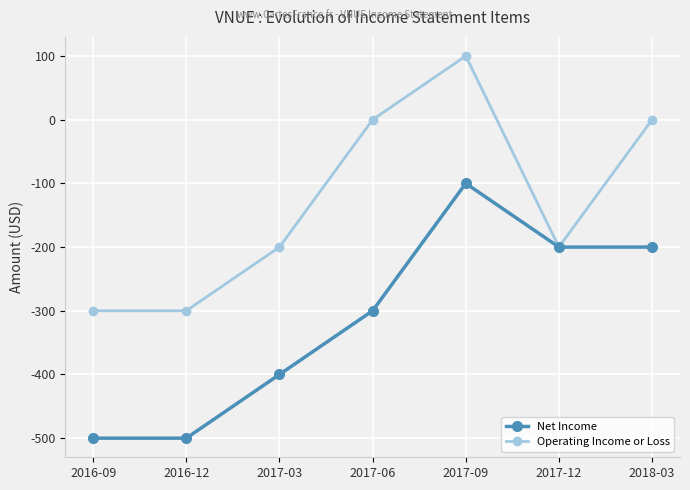

How many categories are shown in the chart?

7